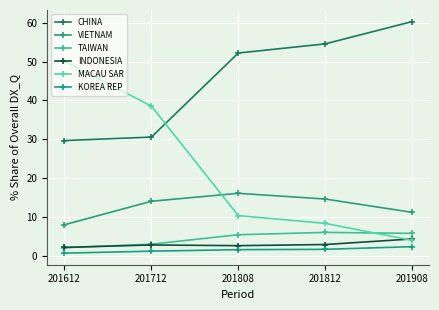

Does the chart have visible grid lines?

Yes